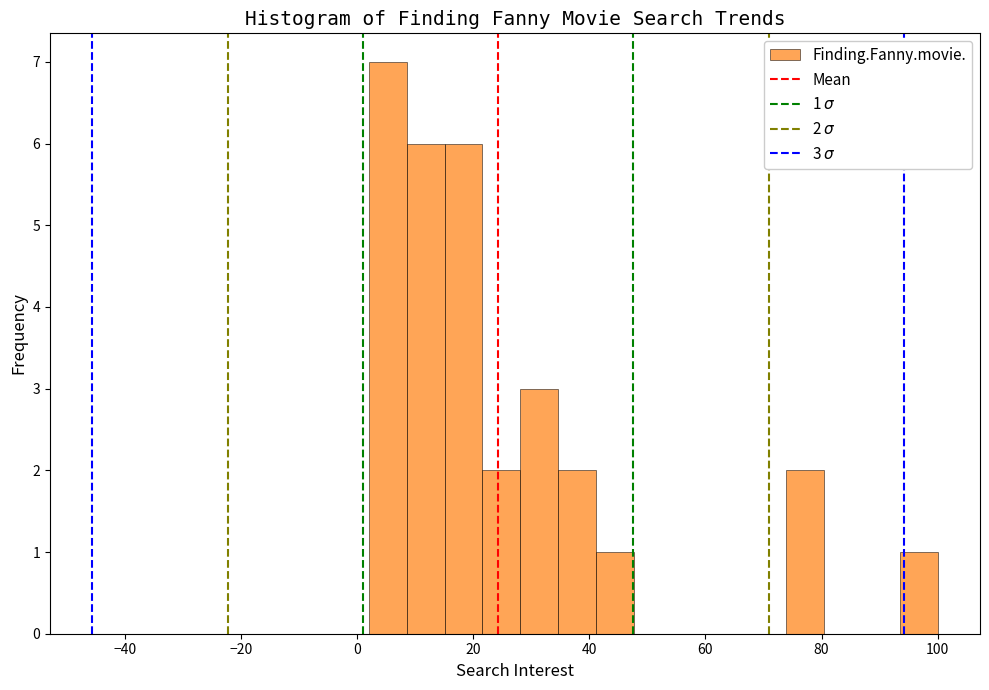

Around what value on the x-axis is the tallest bar? Give the approximate position of its centre, as read against the axis.

6